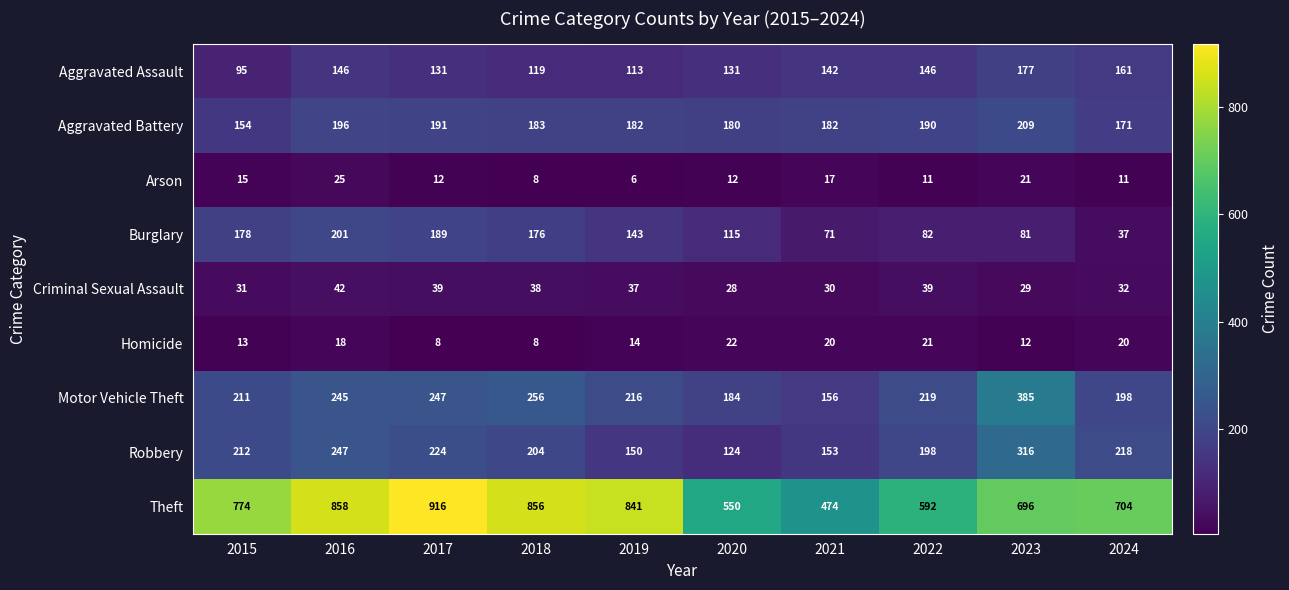

At which label is Arson closest to 15?

2015